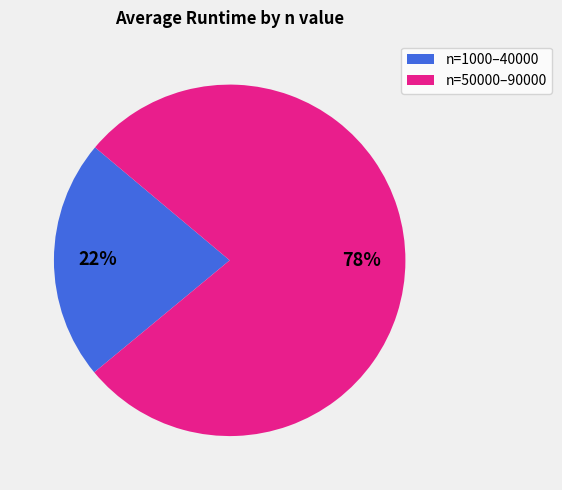

Which category has the biggest portion of the pie?

n=50000–90000